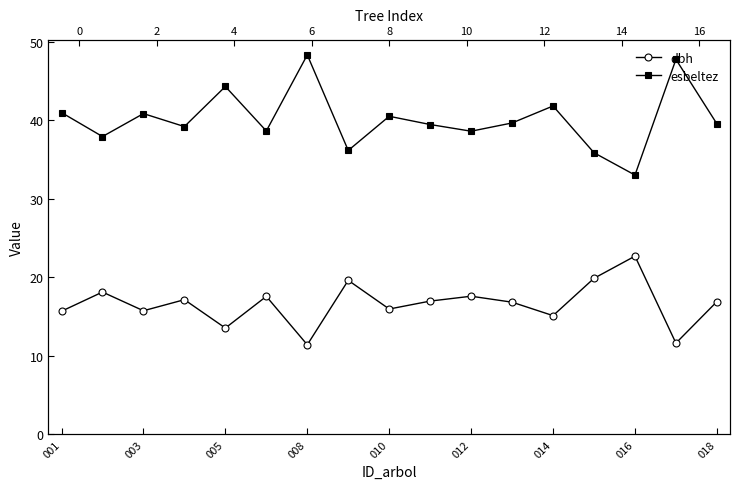

Between 008 and 018, which series saw the biggest shift?

esbeltez